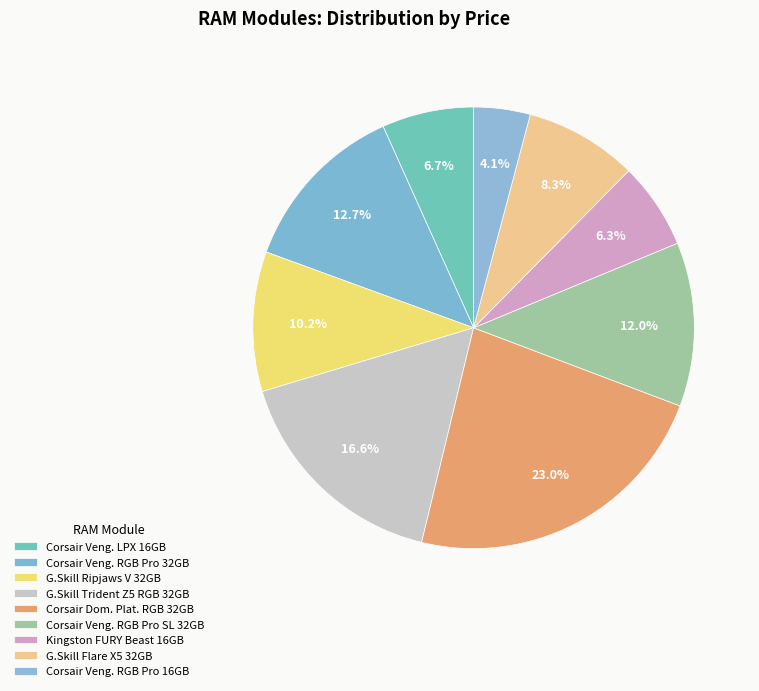

How many segments does this pie chart have?

9